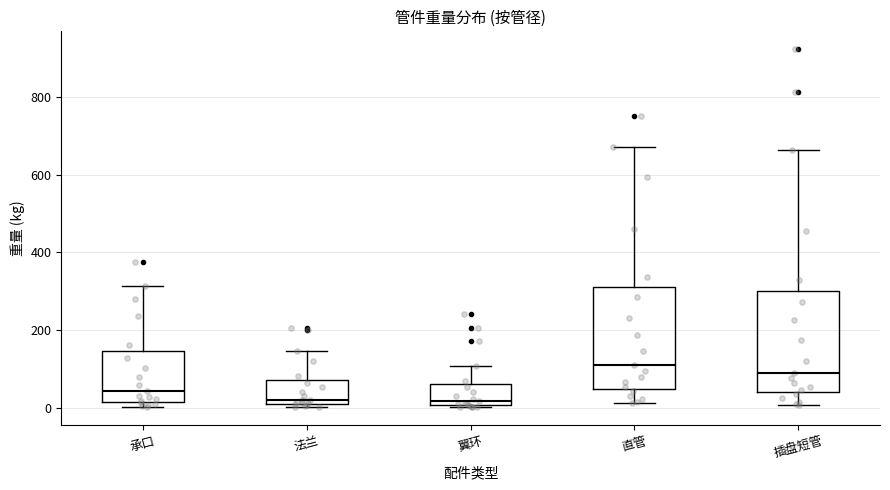

Reading left to right, read every box against the y-axis: the position of its median line, the range the box covers, and the ends of its whiskers. The values are not printed on the chart, so give them approximately, as read against the axis.

承口: median 40, box 20 to 140, whiskers 0 to 320
法兰: median 20 (just above the box's lower edge), box 20 to 80, whiskers 0 to 140
翼环: median 20, box 0 to 60, whiskers 0 to 100
直管: median 120, box 40 to 320, whiskers 20 to 660
插盘短管: median 80, box 40 to 300, whiskers 0 to 660